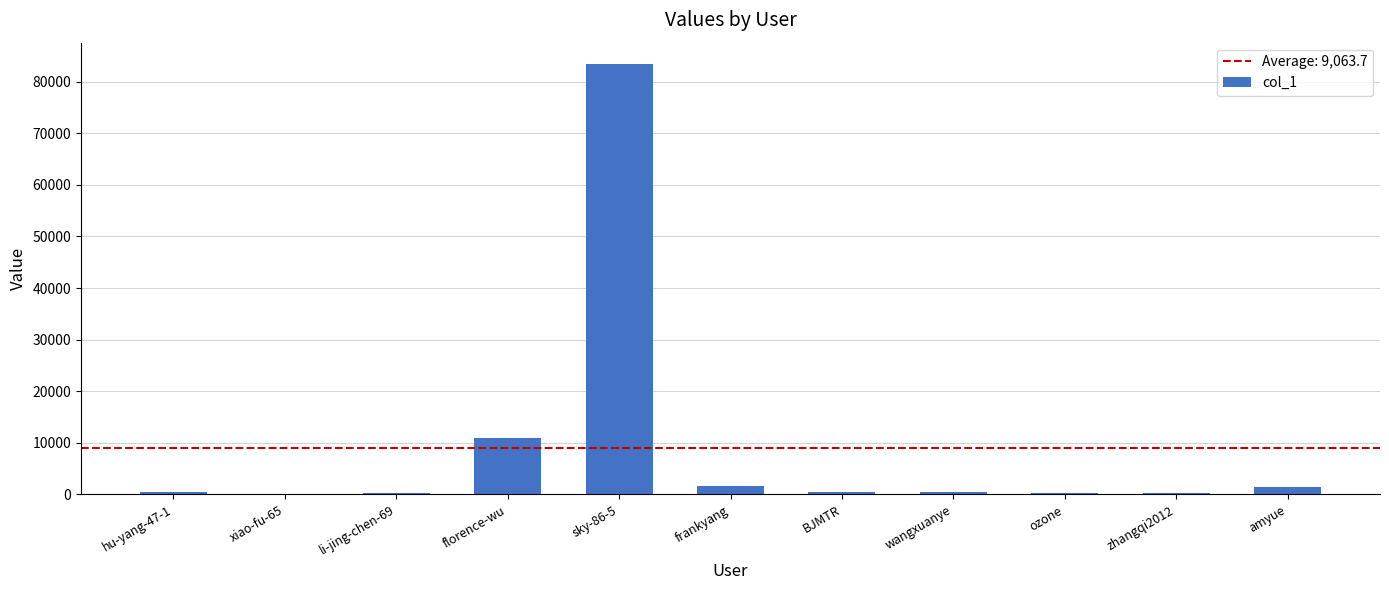

Are the bars horizontal?

No